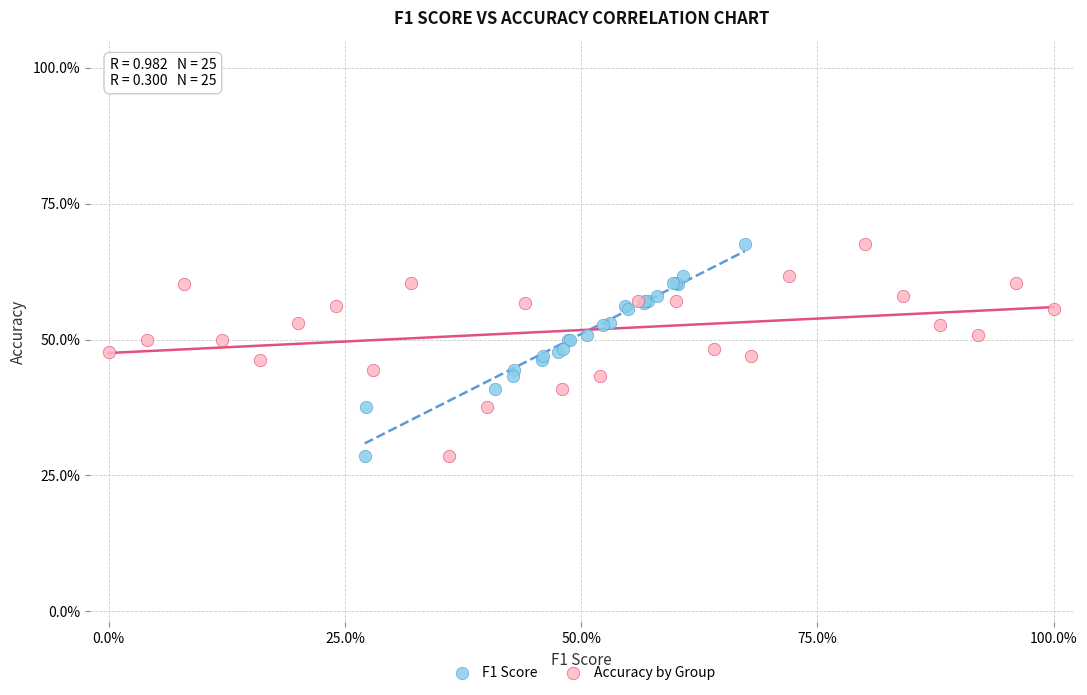

What are all the series names shown in the legend?

F1 Score, Accuracy by Group